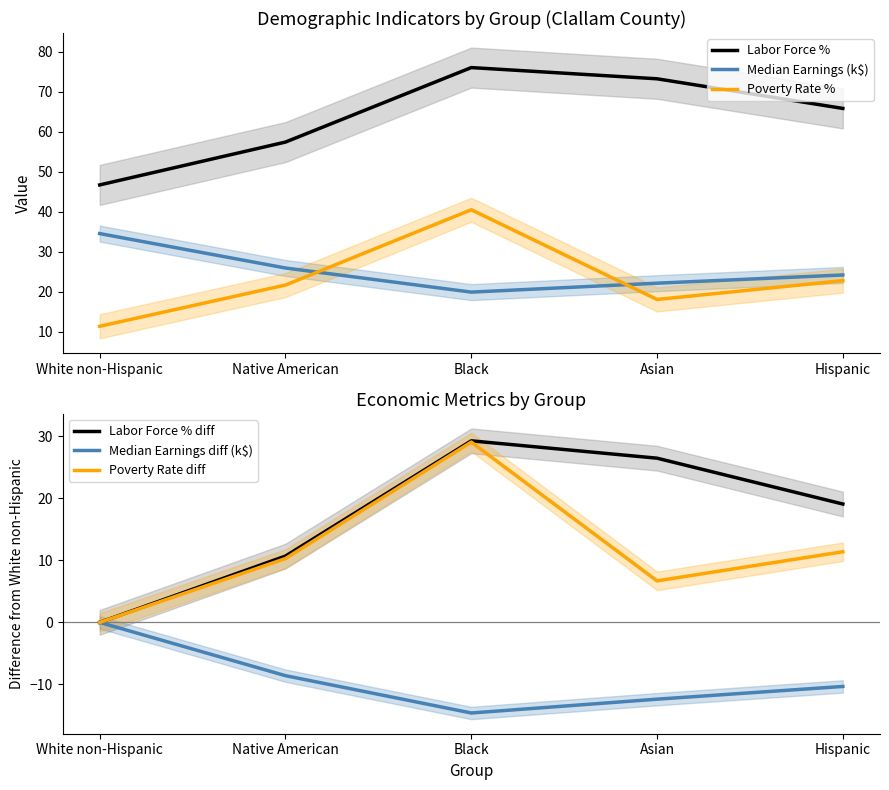

What is the difference between the maximum and minimum values in the Median Earnings (k$) series?

14.6